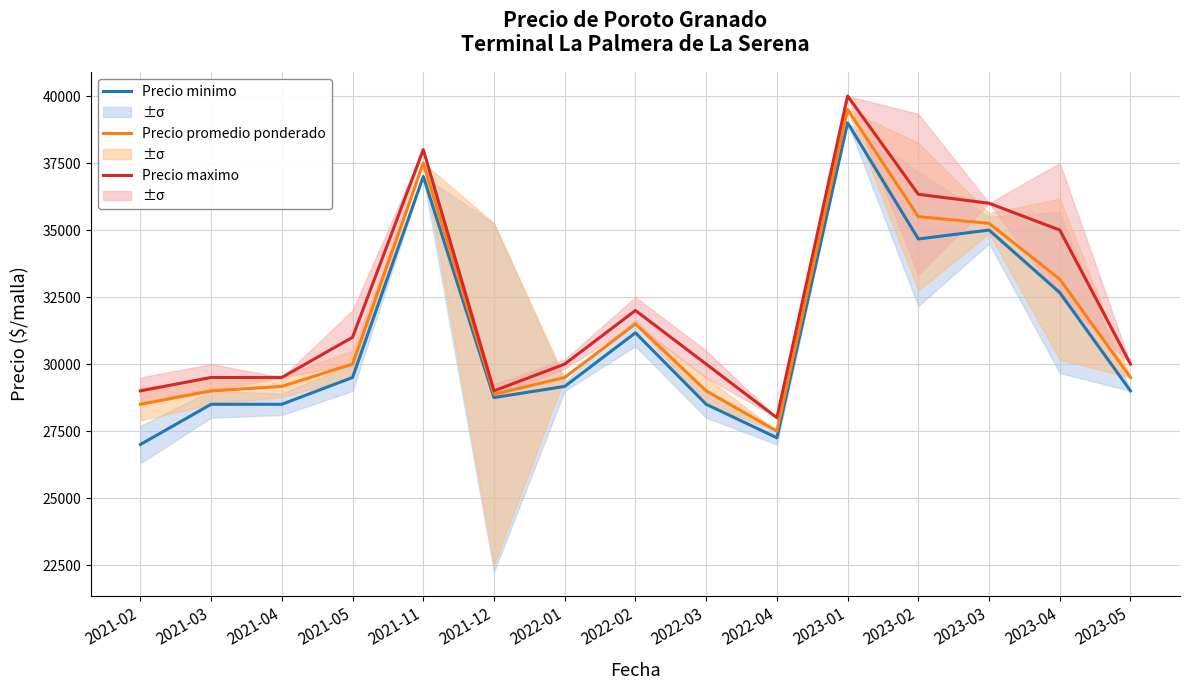

The Precio minimo series shows 38189 at 2022-03. True or false?

False